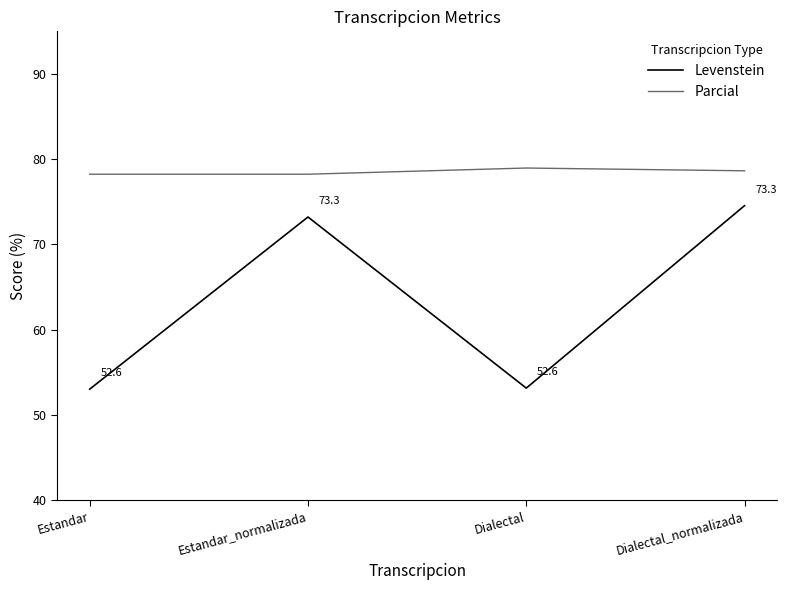

What position from the right is Dialectal?

2